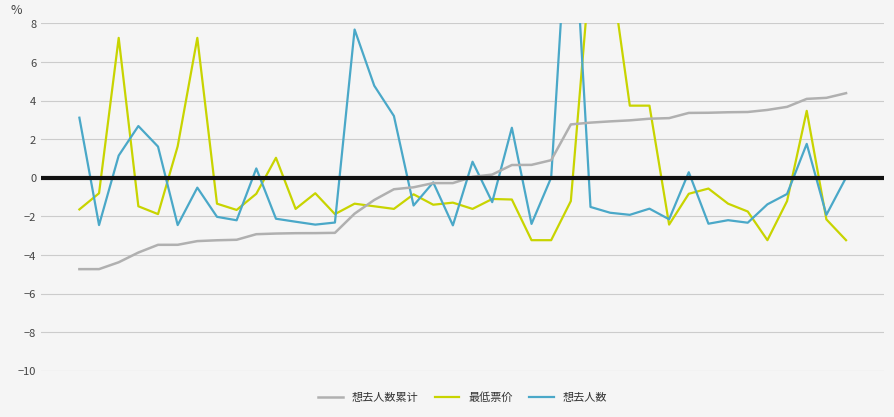

Reading left to right, what are all the values shown in this chart?

想去人数累计: -4.7	-4.7	-4.4	-3.9	-3.5	-3.5	-3.3	-3.2	-3.2	-2.9	-2.9	-2.9	-2.9	-2.9	-1.9	-1.1	-0.6	-0.5	-0.3	-0.3	0.0	0.2	0.7	0.7	0.9	2.8	2.9	2.9	3.0	3.1	3.1	3.4	3.4	3.4	3.4	3.5	3.7	4.1	4.1	4.4
最低票价: -1.6	-0.8	7.2	-1.5	-1.9	1.6	7.2	-1.3	-1.7	-0.8	1.0	-1.6	-0.8	-1.9	-1.3	-1.5	-1.6	-0.9	-1.4	-1.3	-1.6	-1.1	-1.1	-3.2	-3.2	-1.2	11.0	11.0	3.7	3.7	-2.4	-0.8	-0.6	-1.3	-1.7	-3.2	-1.2	3.5	-2.2	-3.2
想去人数: 3.1	-2.5	1.1	2.7	1.6	-2.5	-0.5	-2.0	-2.2	0.5	-2.1	-2.3	-2.4	-2.3	7.7	4.8	3.2	-1.4	-0.2	-2.5	0.8	-1.3	2.6	-2.4	0.0	16.4	-1.5	-1.8	-1.9	-1.6	-2.1	0.3	-2.4	-2.2	-2.3	-1.4	-0.8	1.8	-1.9	0.0